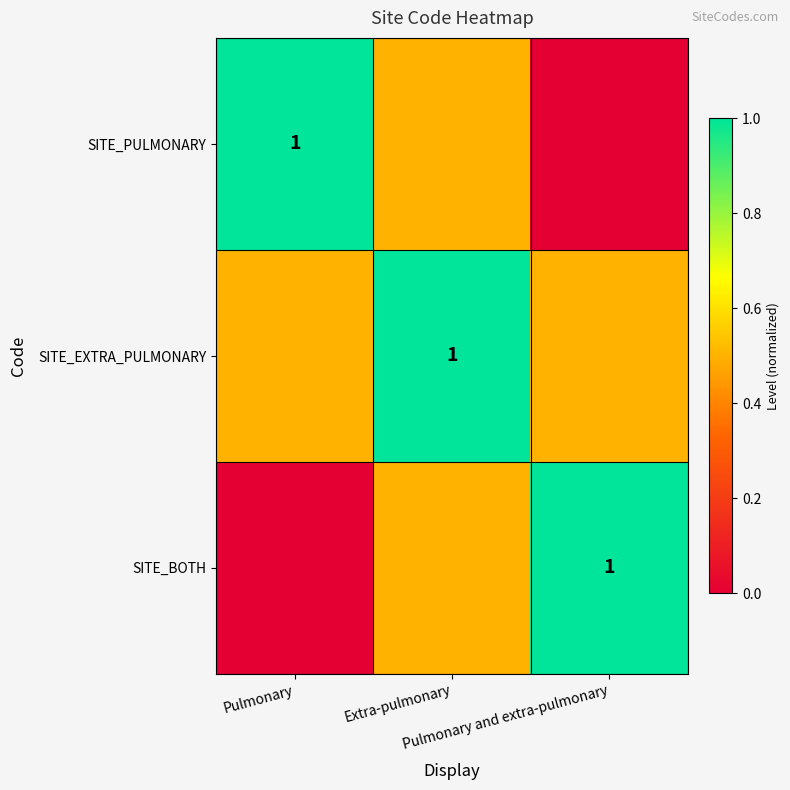

Between Extra-pulmonary and Pulmonary and extra-pulmonary, which series saw the biggest shift?

SITE_PULMONARY